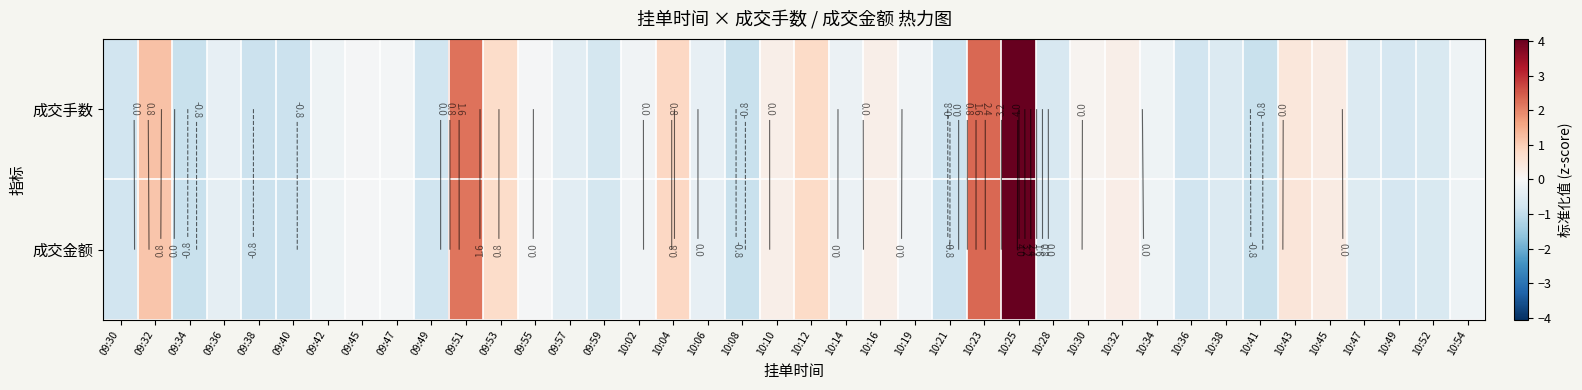

At which category is the sum across all series the highest?

10:25